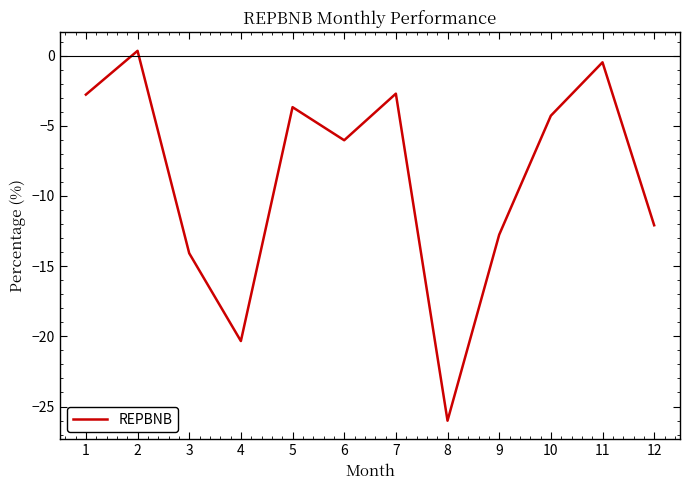

Read the value at 6.

-6.0